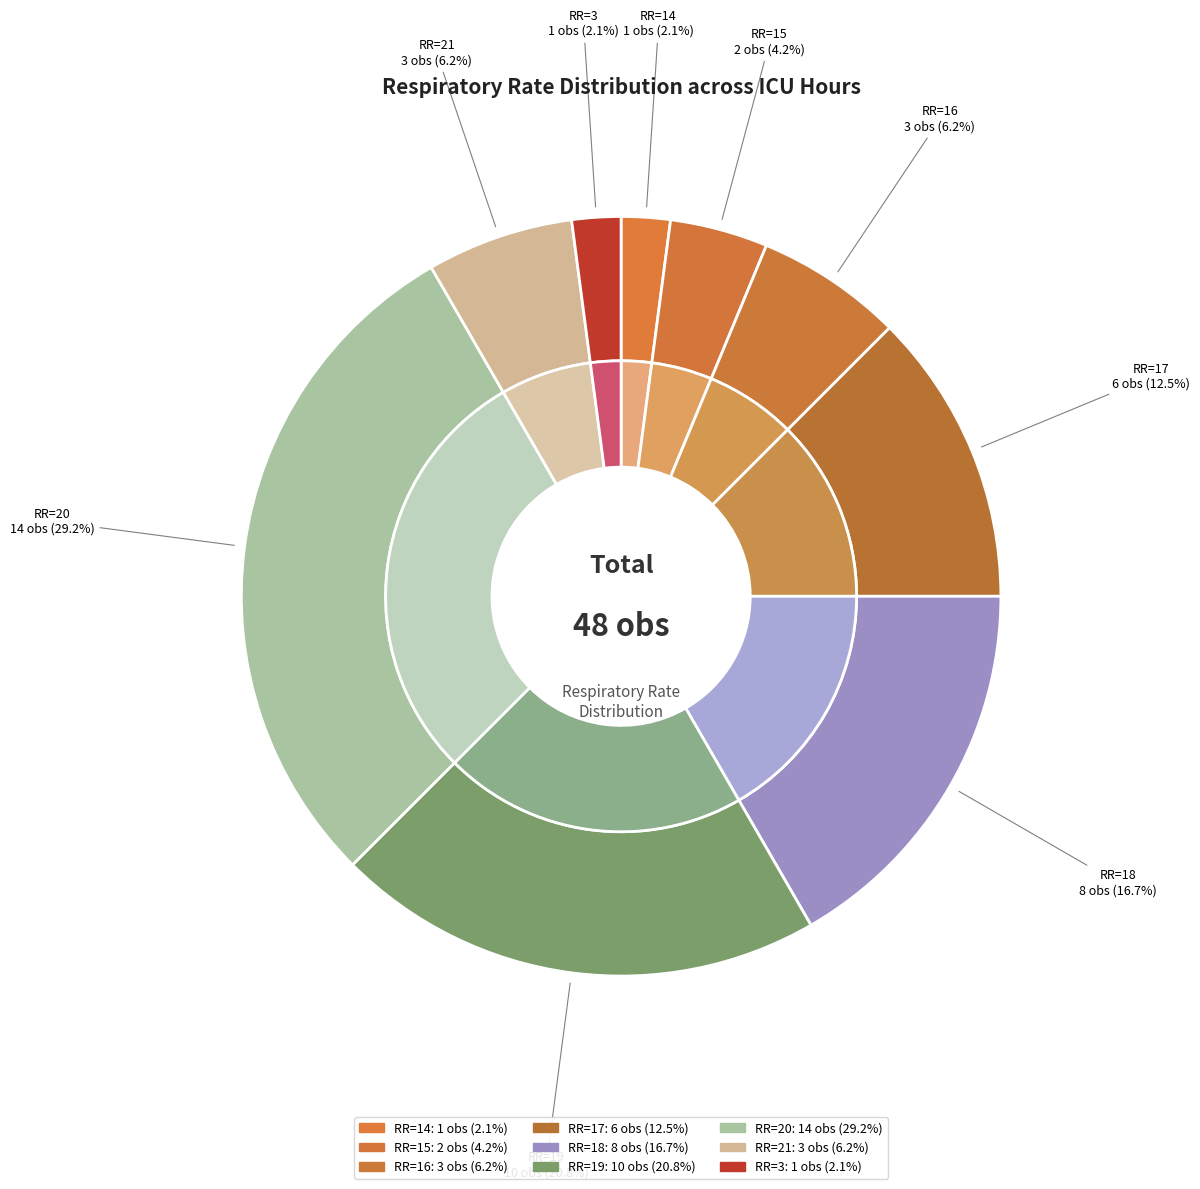

Is there any slice that represents more than half of the pie?

No